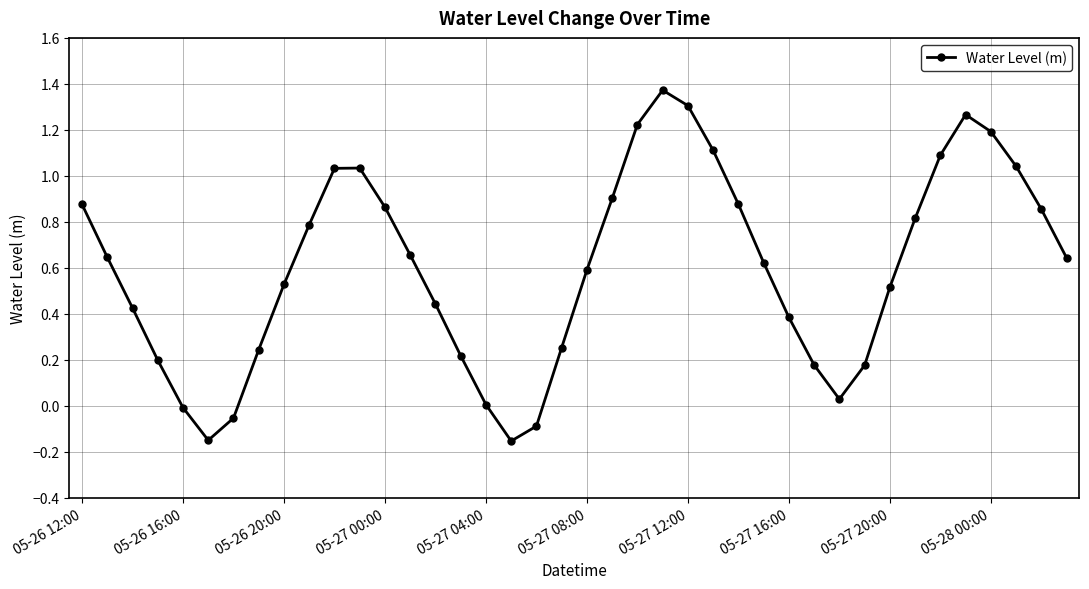

How many points are lower than both their immediate neighbors (excluding endpoints)?

3